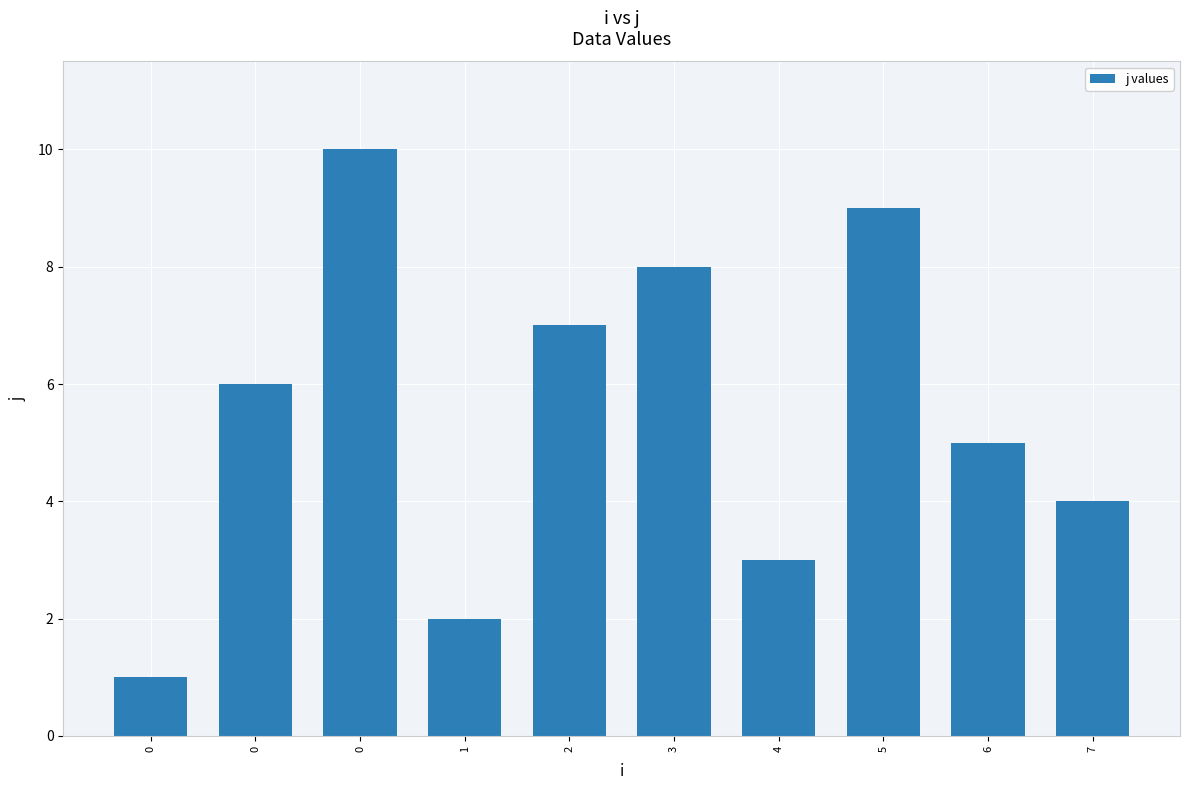

How many distinct data groups are displayed?

1